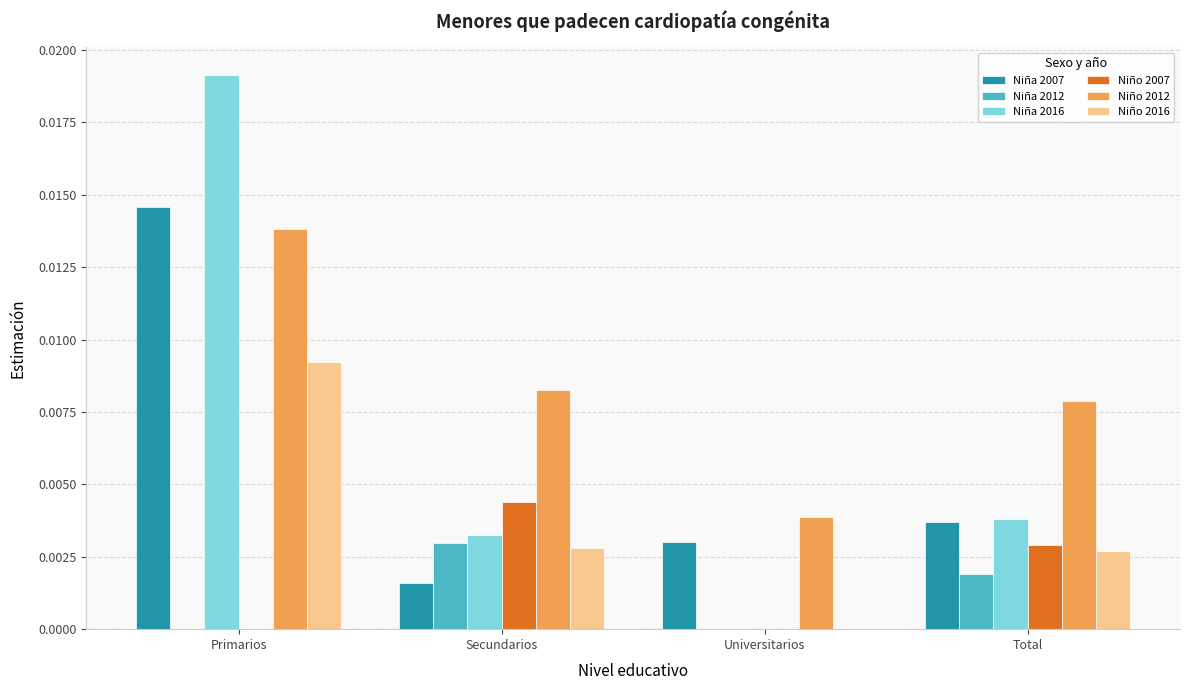

The value of Niño 2007 at Secundarios is 0.0. True or false?

True